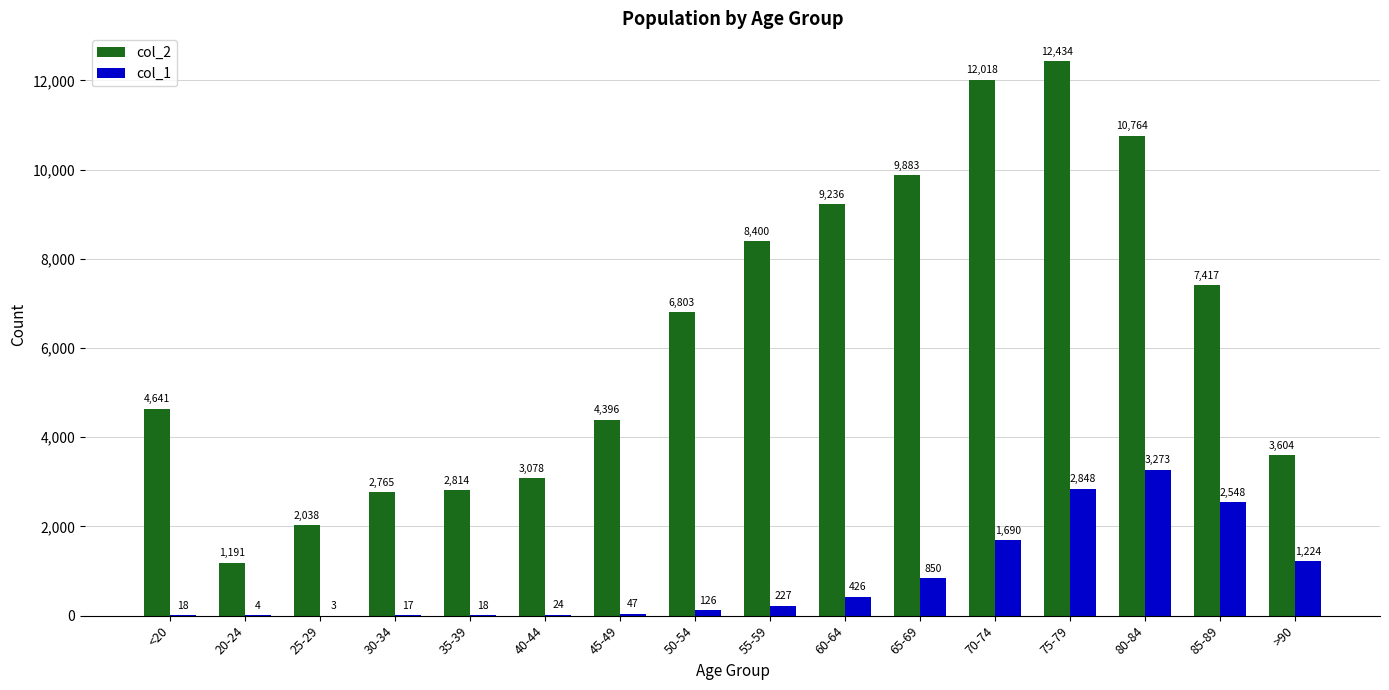

Which series has the largest total across all categories?

col_2